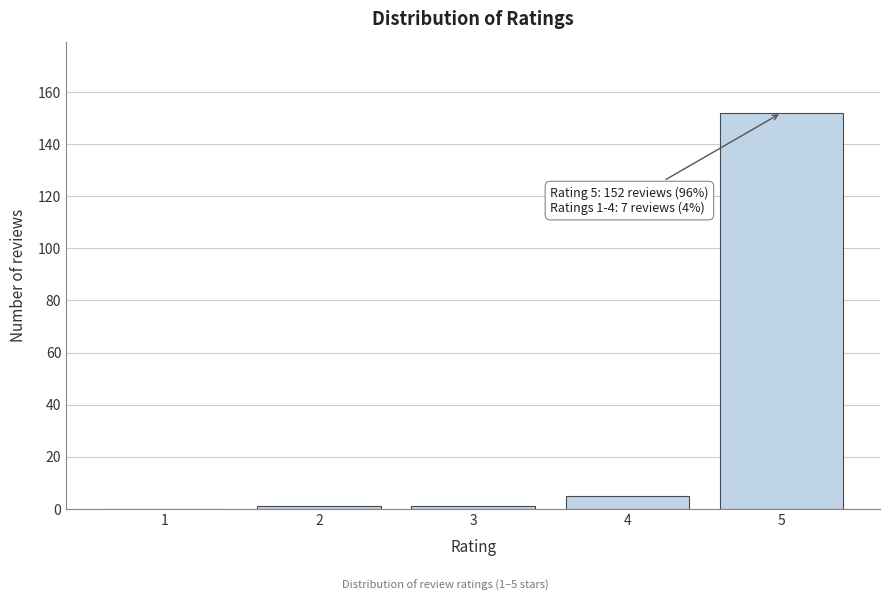

Reading left to right, extract all data points from this chart.

1=0	2=1	3=1	4=5	5=152